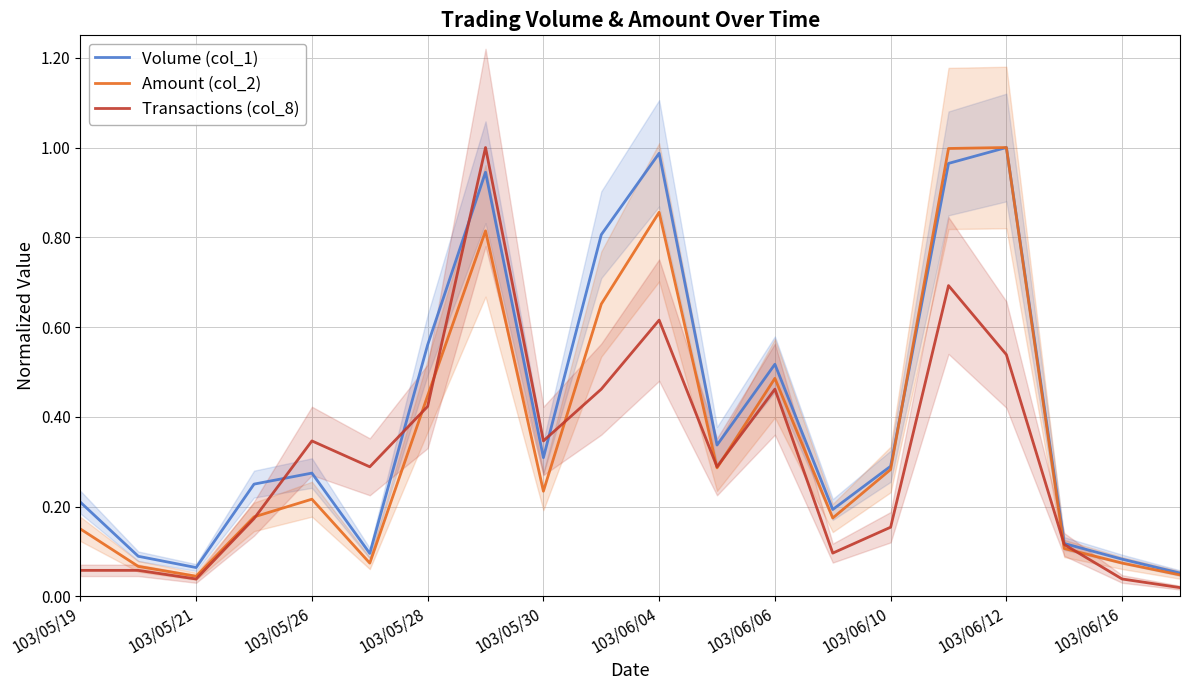

True or false: Volume (col_1) has more than 2 points higher than both neighbors.

True